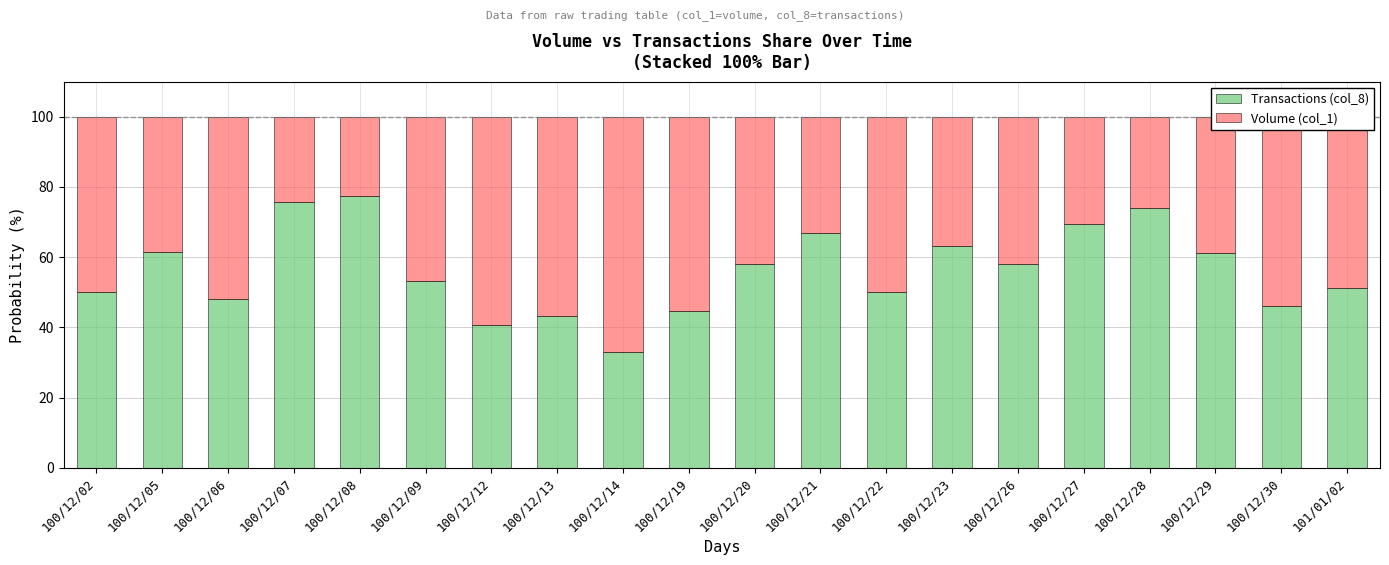

What is the approximate value of Transactions (col_8) at 100/12/05?

61.4